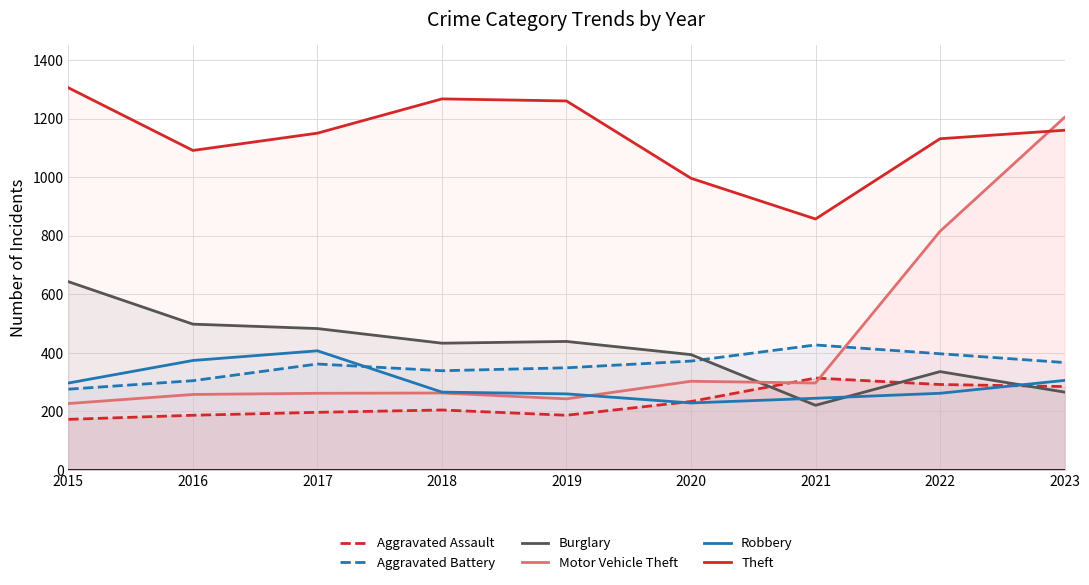

What is the sum of all Motor Vehicle Theft values?

3872